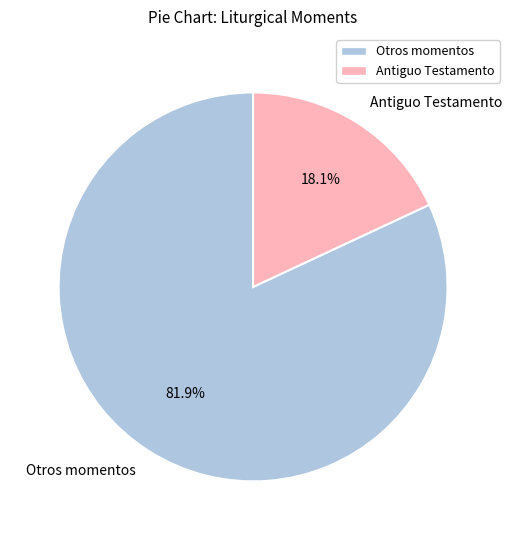

Is there any slice that represents more than half of the pie?

Yes